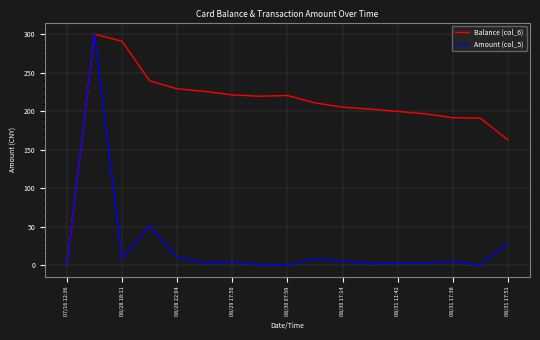

Which series has the largest total across all categories?

Balance (col_6)